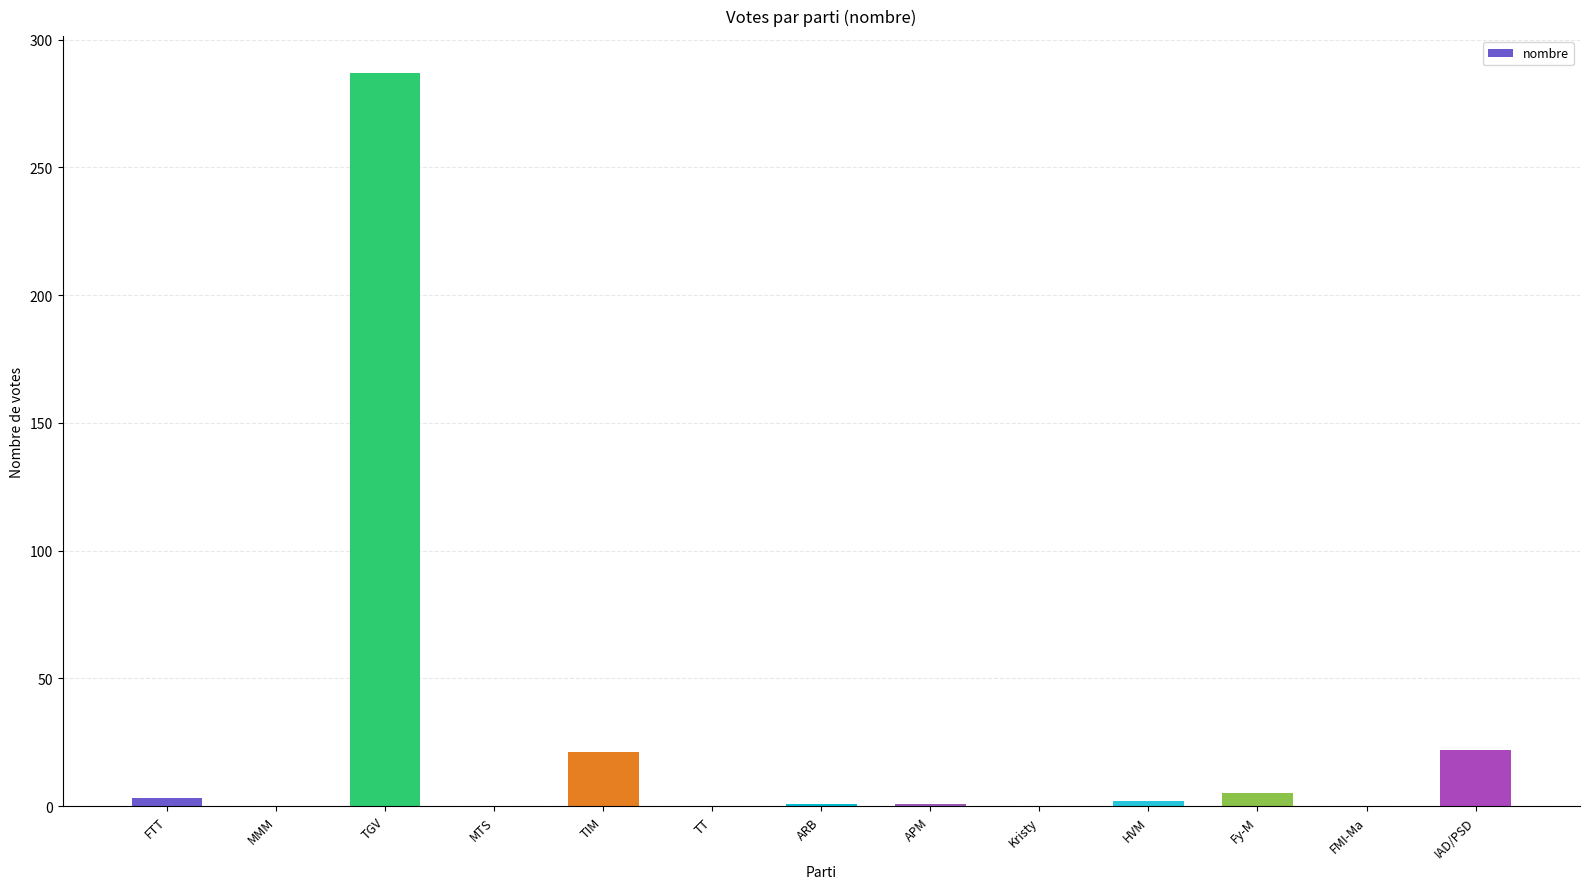

What is the maximum value shown in the chart?

287